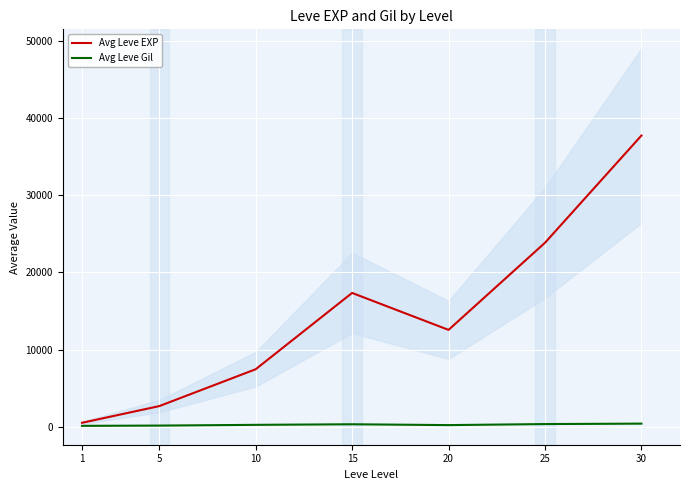

List the series in order of their overall mean, highest first.

Avg Leve EXP, Avg Leve Gil